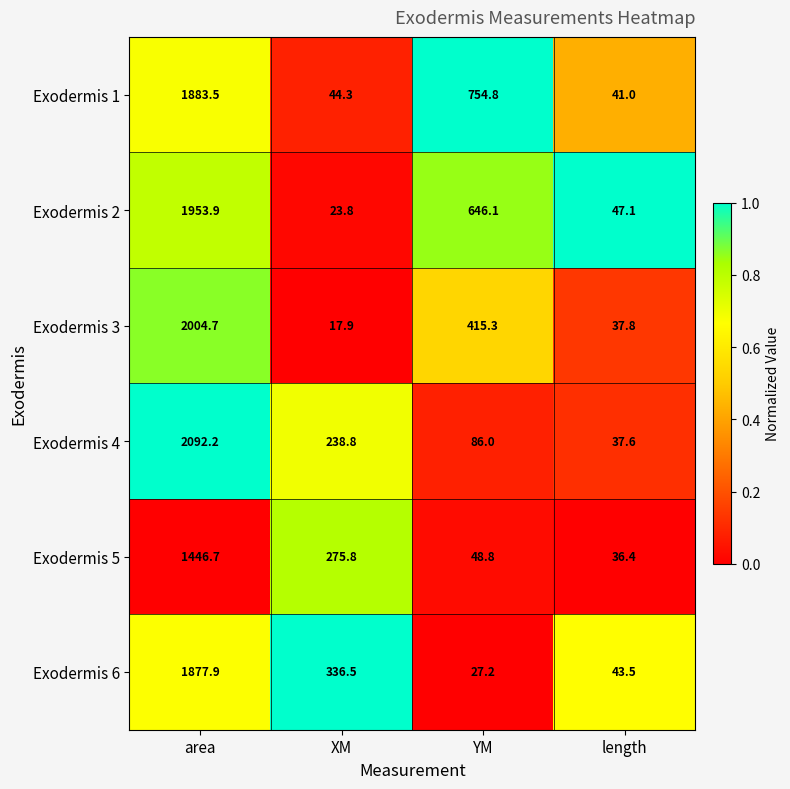

How many distinct data groups are displayed?

6